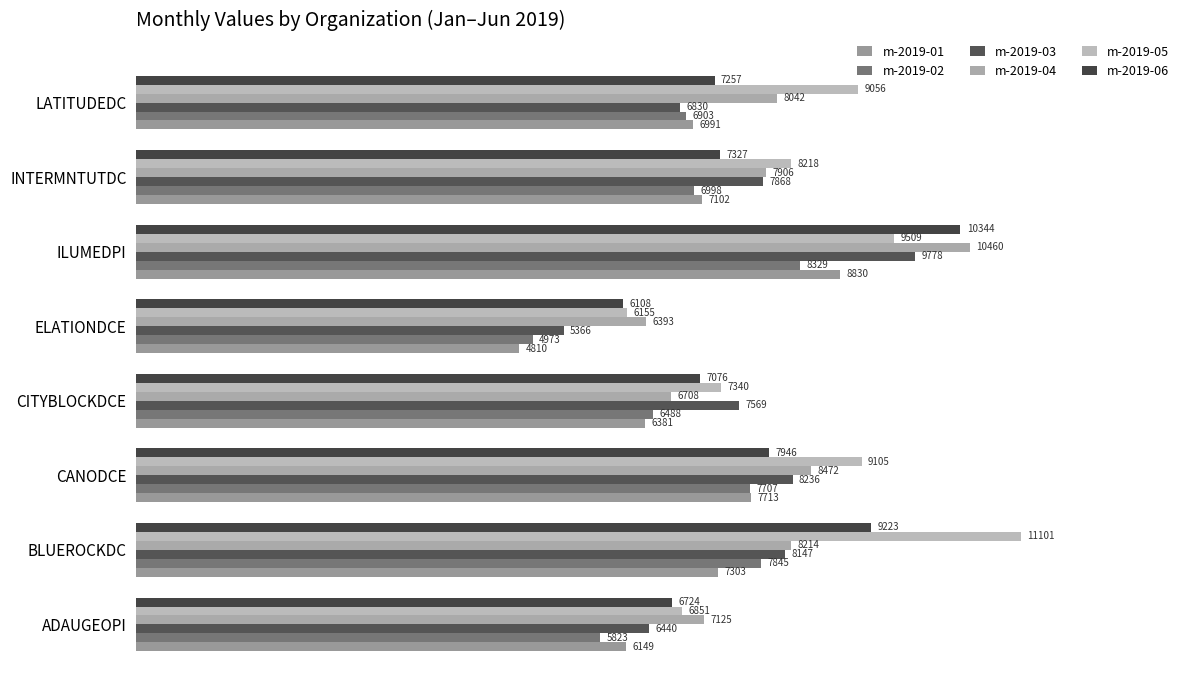

What is the difference between the second highest and minimum values in the m-2019-01 series?

2902.8